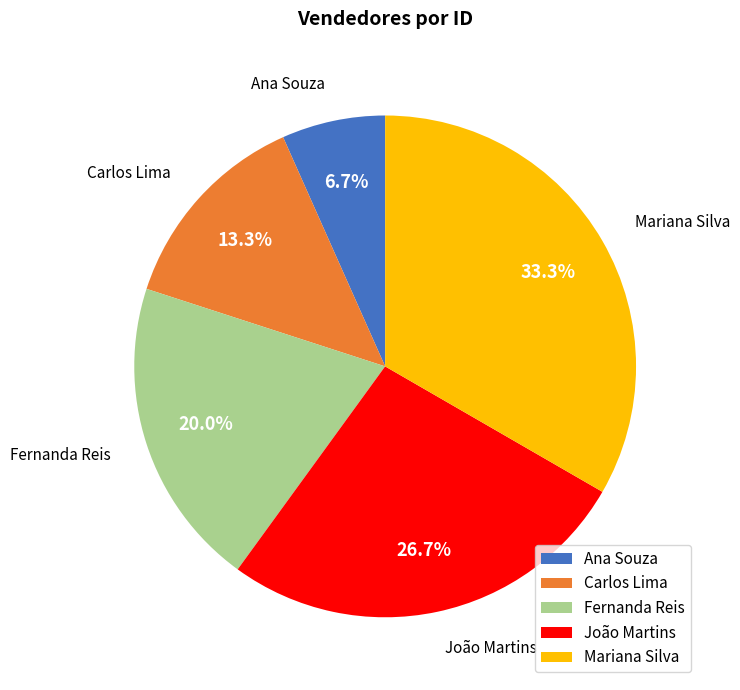

Is the sum of Mariana Silva and João Martins greater than half?

Yes